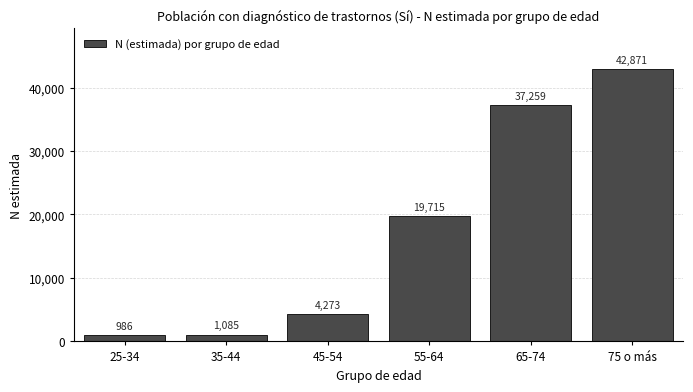

Reading left to right, list all the values displayed in this chart.

986	1085	4273	19715	37259	42871